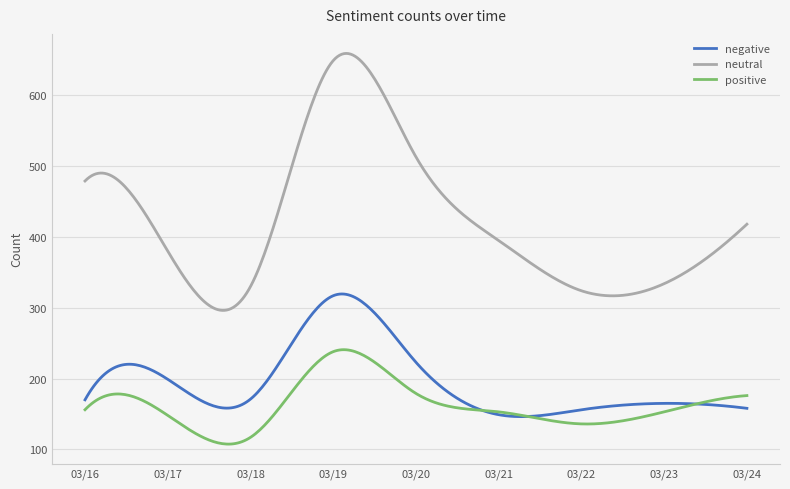

Which series has the largest total across all categories?

neutral